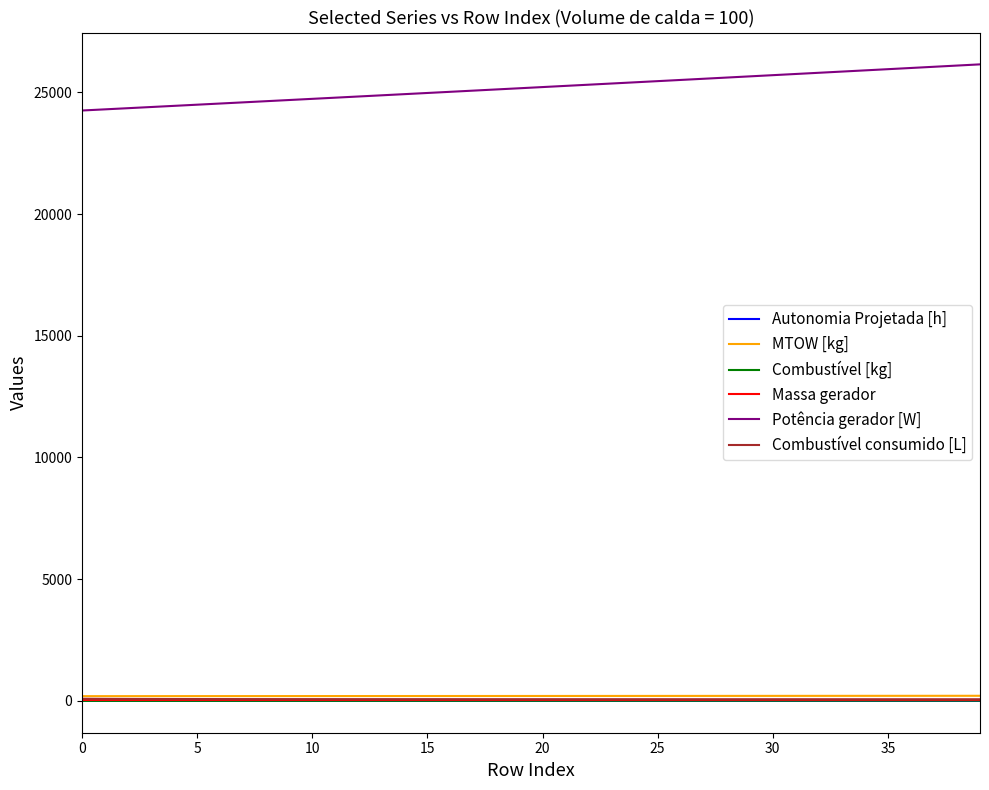

True or false: Potência gerador [W] and Combustível consumido [L] cross at least once.

False